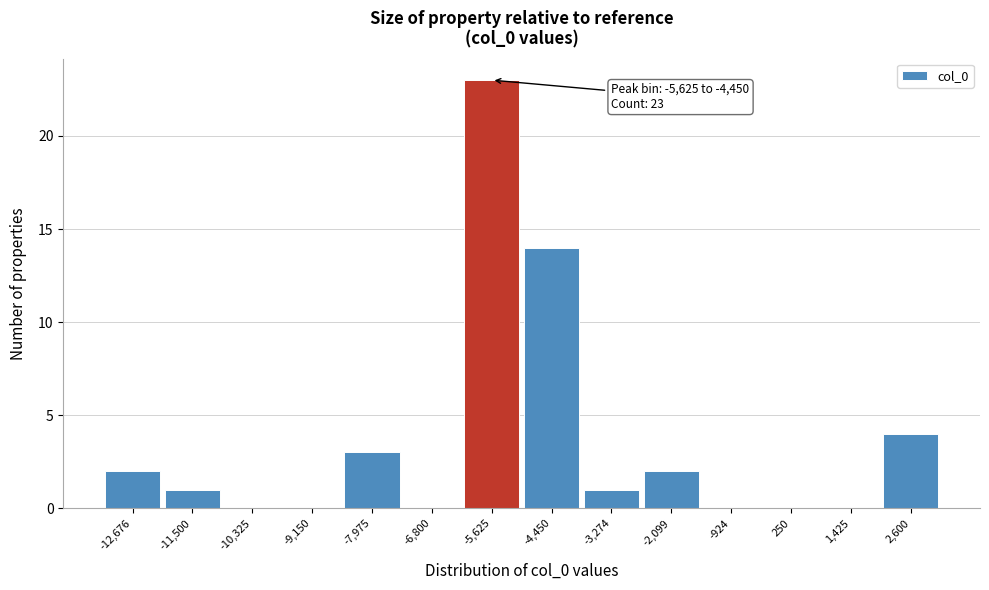

Reading left to right, extract all data points from this chart.

-12,676=2	-11,500=1	-10,325=0	-9,150=0	-7,975=3	-6,800=0	-5,625=23	-4,450=14	-3,274=1	-2,099=2	-924=0	250=0	1,425=0	2,600=4